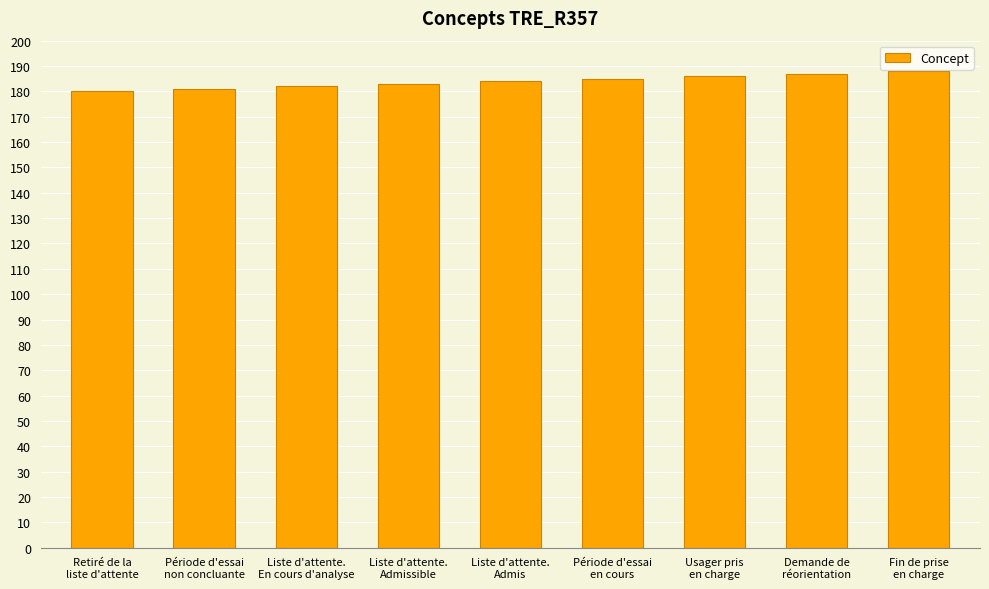

What is the maximum value shown in the chart?

188